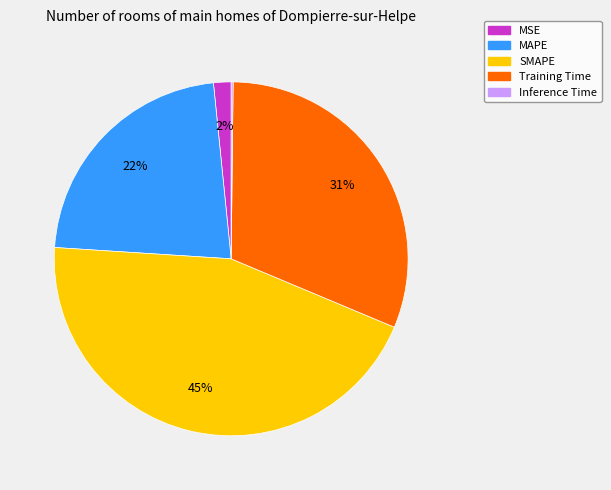

Is Training Time the majority of the pie?

No